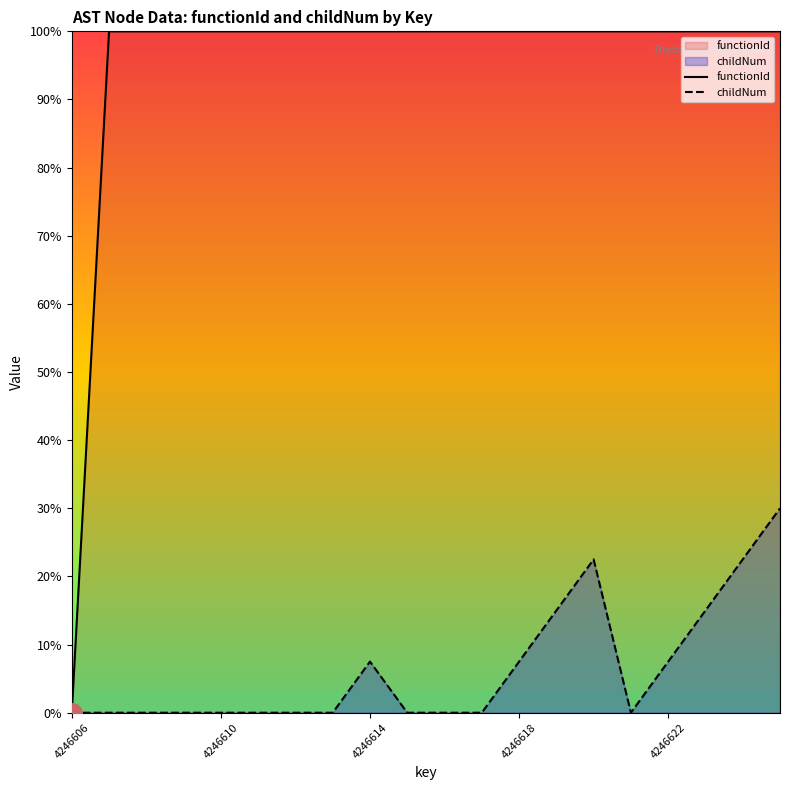

Does the chart have visible grid lines?

No